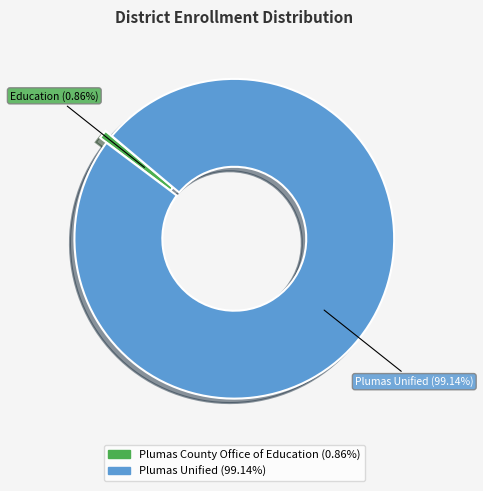

Does any single category account for the majority?

Yes